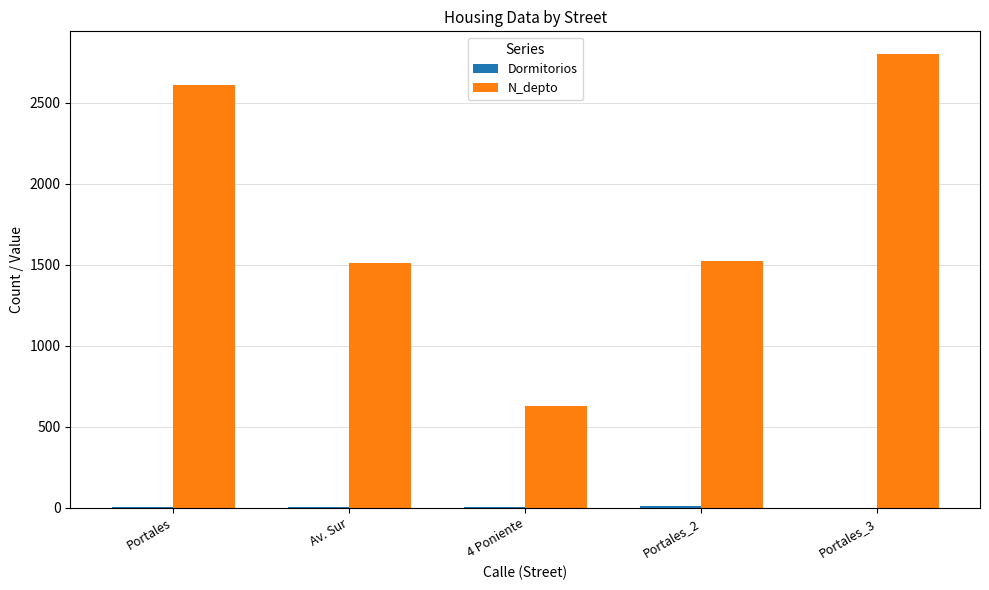

What is the maximum value shown in the chart?

2800